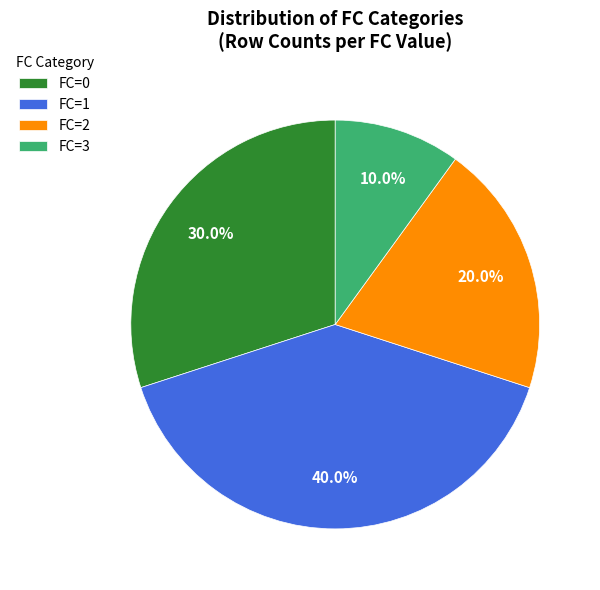

What percentage is the FC=3 slice, to the nearest percent?

10%